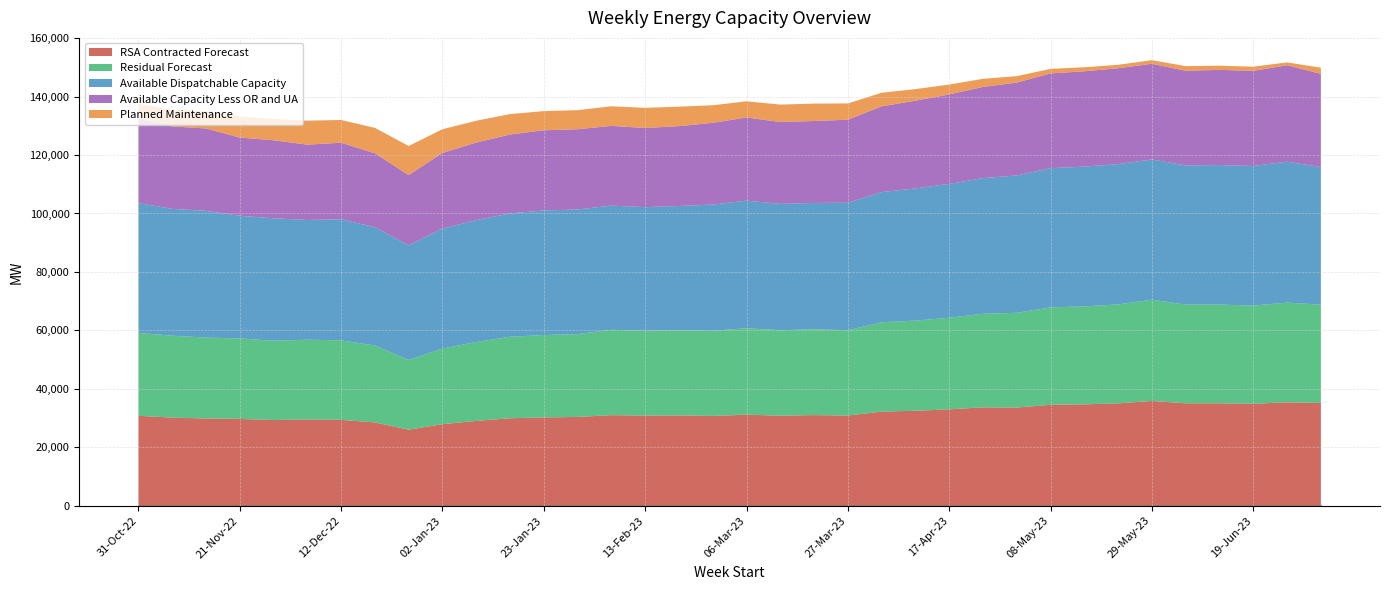

At how many categories does at least one series exceed 13255?

36